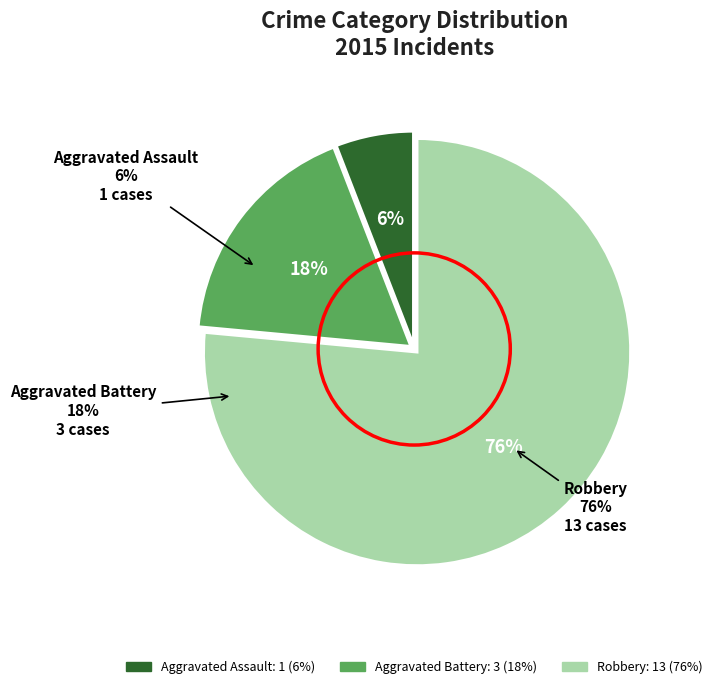

Rank the categories by value from lowest to highest.

Aggravated Assault, Aggravated Battery, Robbery